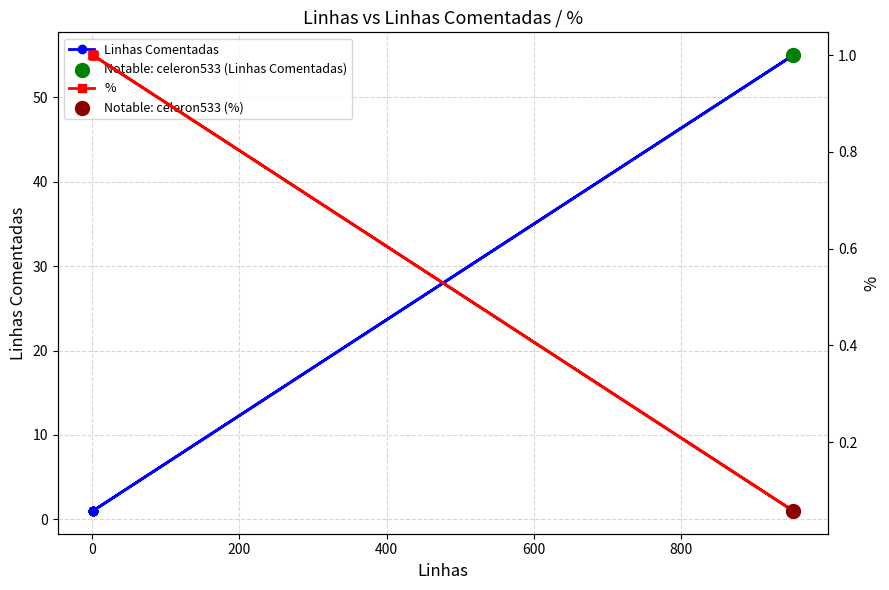

Which series has the largest Y range (max minus min)?

Linhas Comentadas